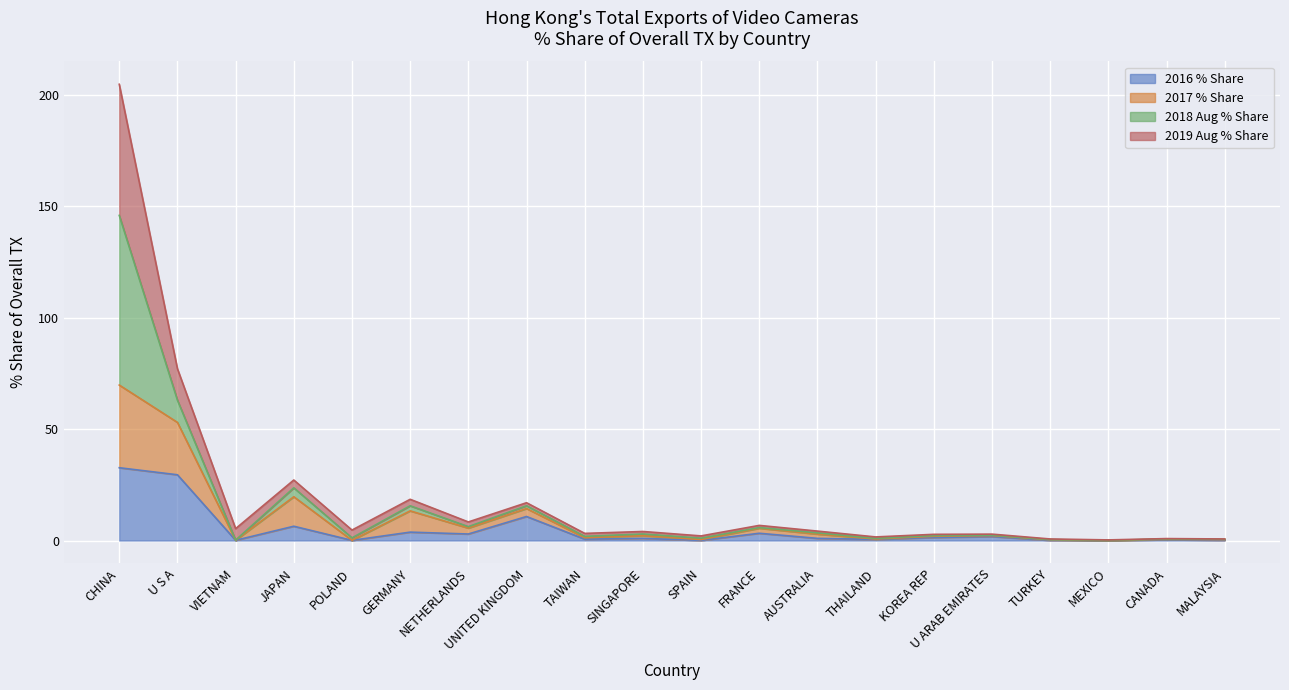

Where is the first local minimum for 2019 Aug % Share?

VIETNAM